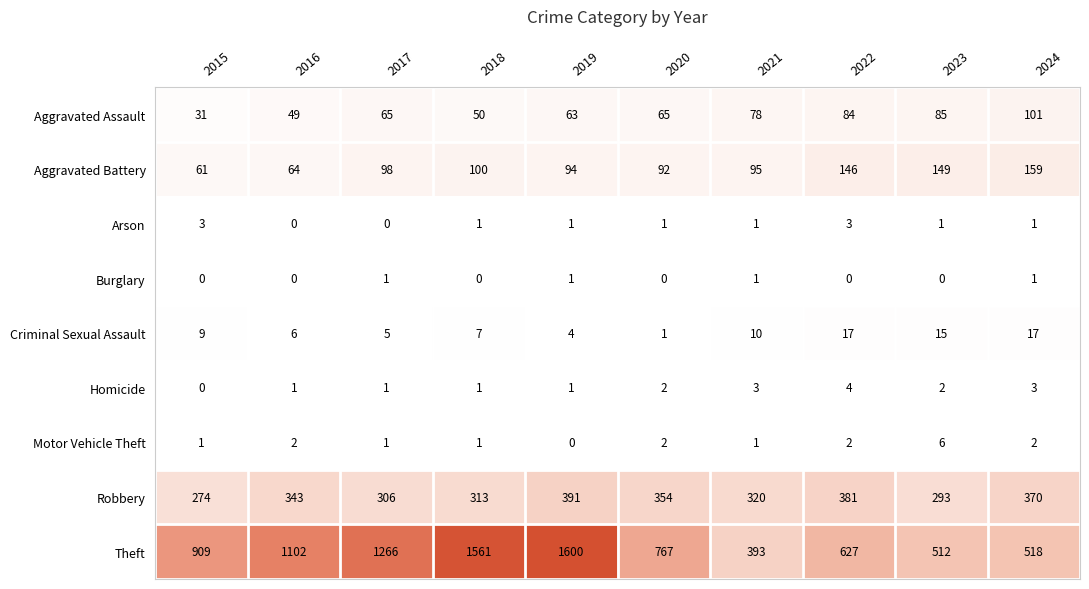

At which category does the chart reach its peak across all series?

2019